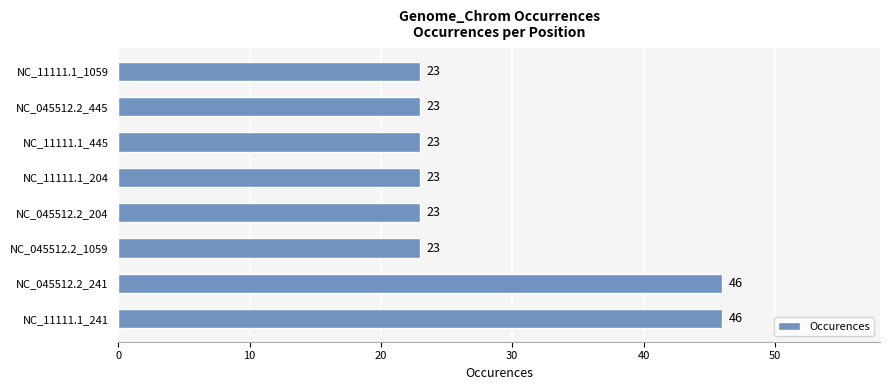

Approximately how many times larger is the value at NC_11111.1_241 compared to NC_11111.1_1059?

2.0